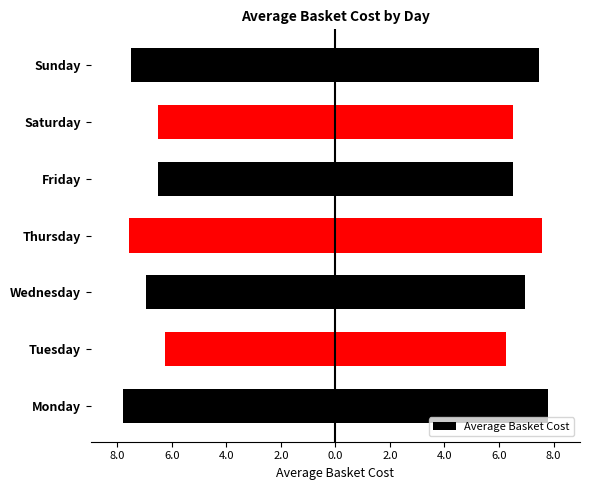

What is the difference between the second highest and second lowest values?

1.1